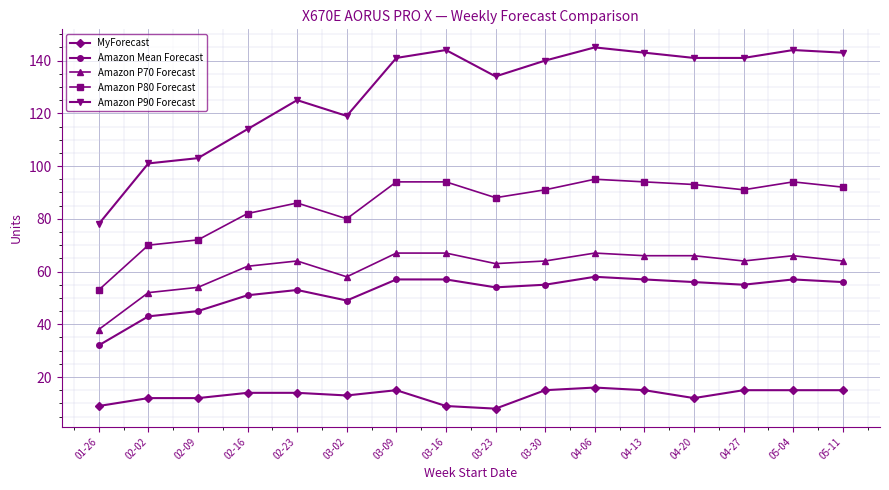

Which series has the largest total across all categories?

Amazon P90 Forecast